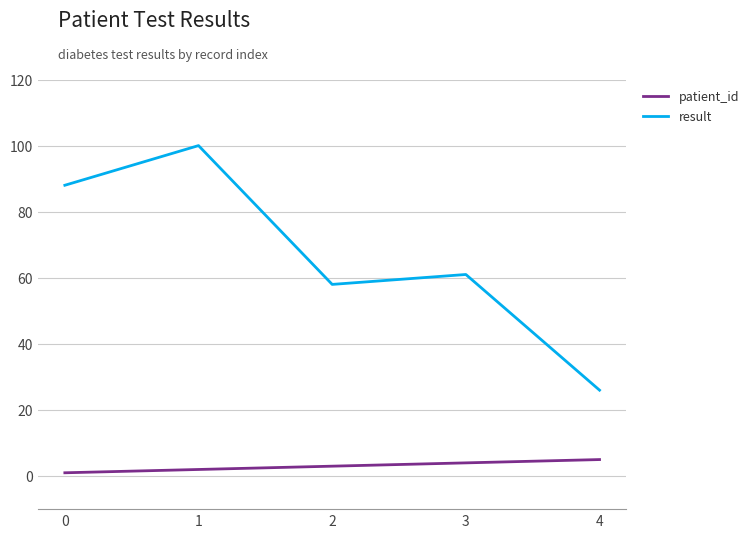

What are all the series names shown in the legend?

patient_id, result